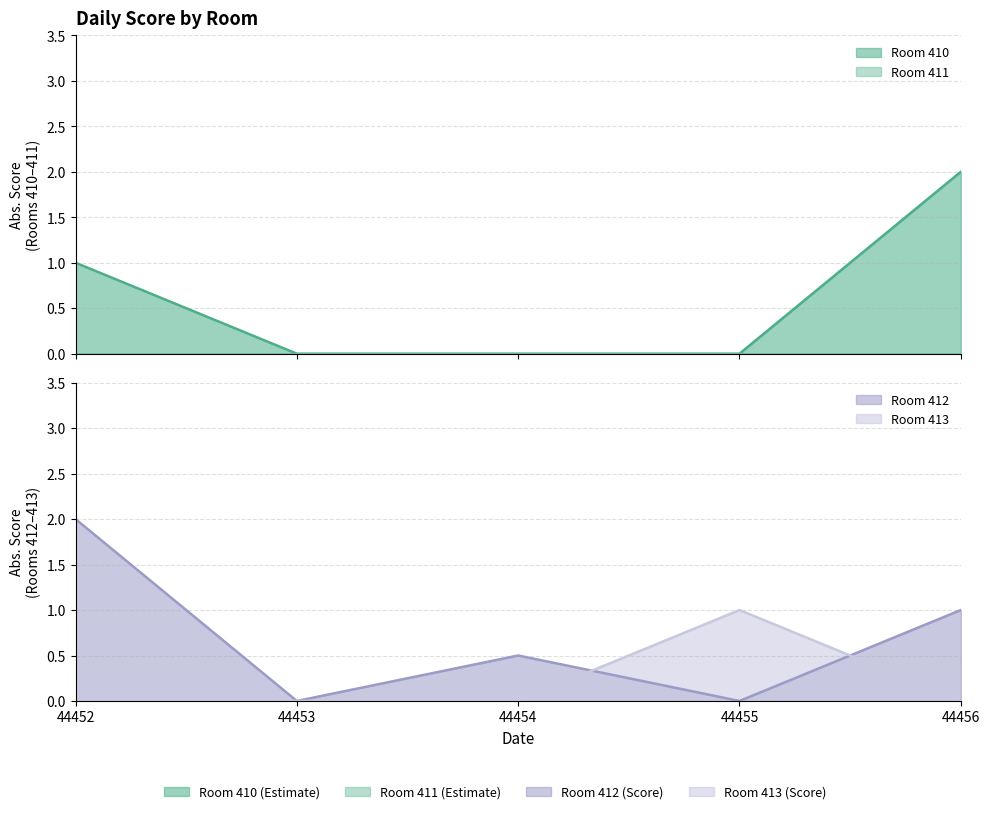

Which series changed the most between 44455 and 44456?

410